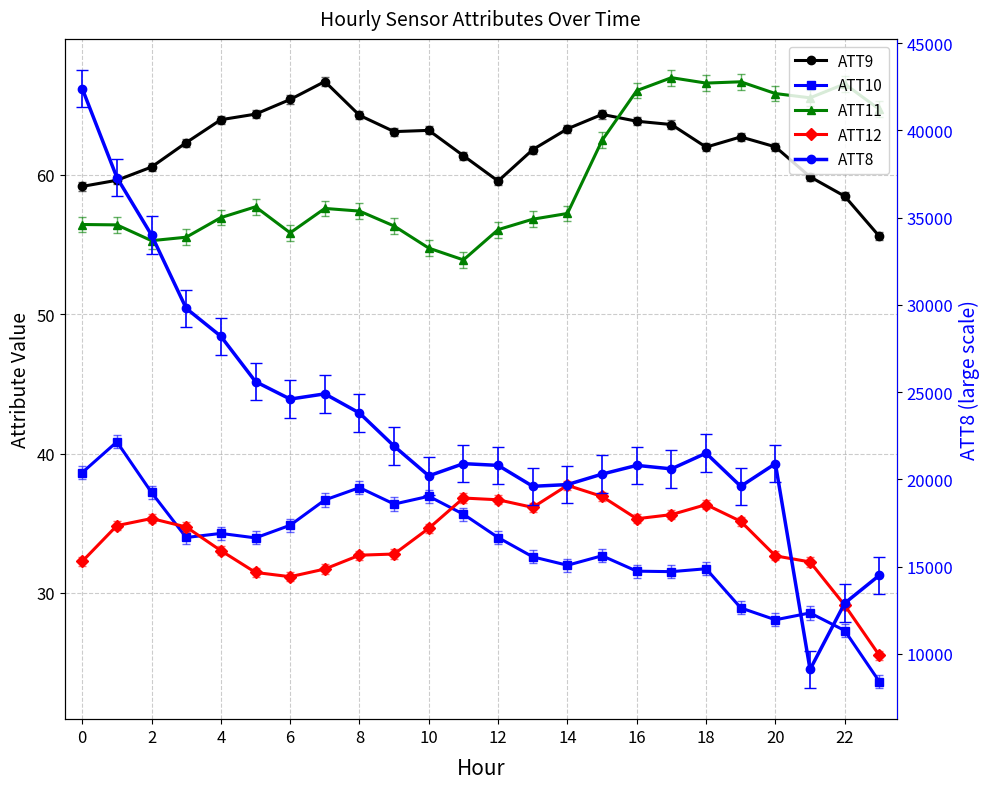

What is the total value across all series at 22?

21087.7